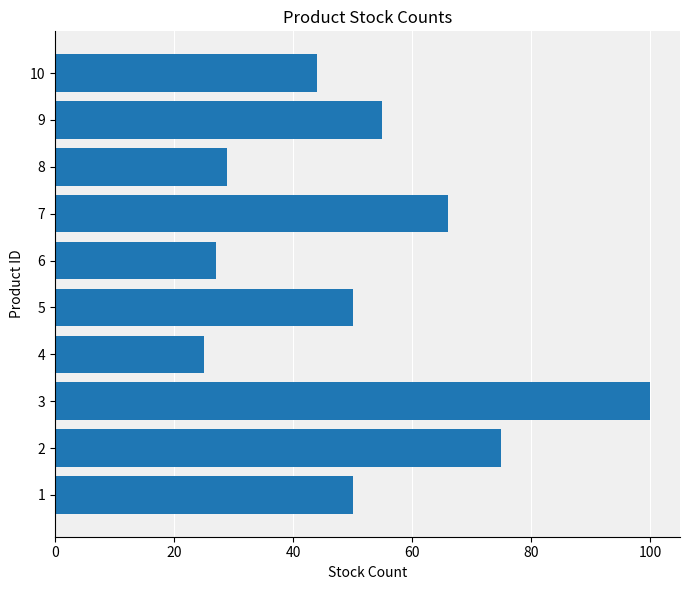

Reading bottom to top, extract all data points from this chart.

50	75	100	25	50	27	66	29	55	44